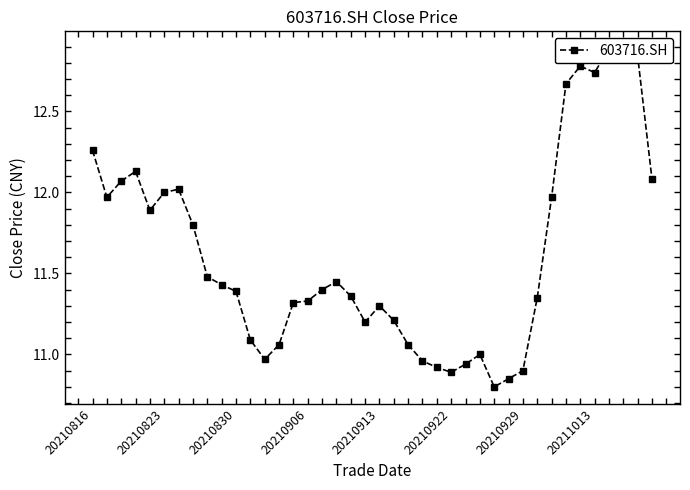

How many lines are shown in the chart?

1